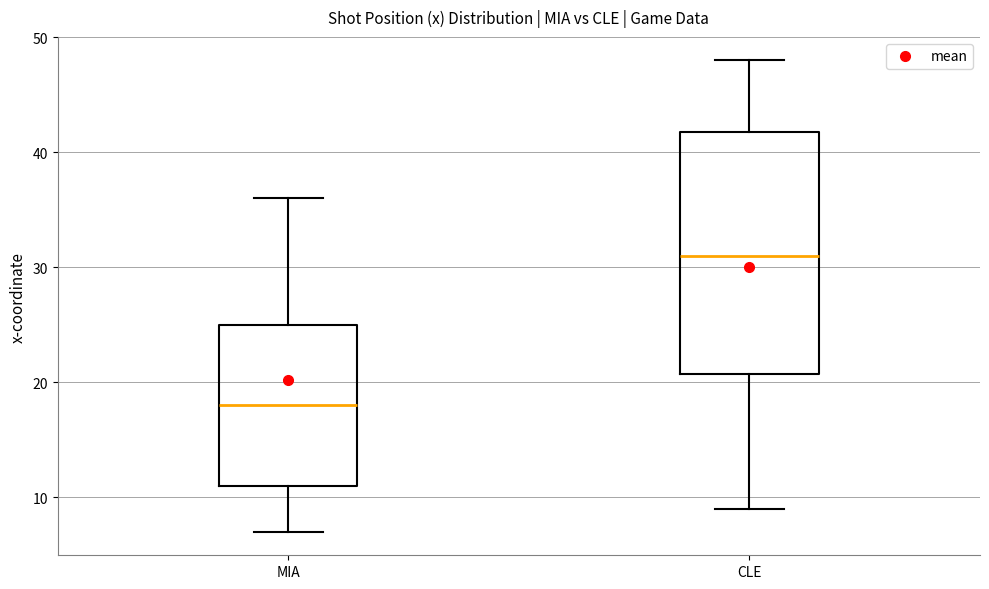

Reading left to right, transcribe this box plot: for each box, give where its median line is, the range the box spans, and where its two whiskers end, as read against the y-axis. The values are not printed on the chart, so give them approximately, as read against the axis.

MIA: median 18, box 11 to 25, whiskers 7 to 36
CLE: median 31, box 21 to 42, whiskers 9 to 48